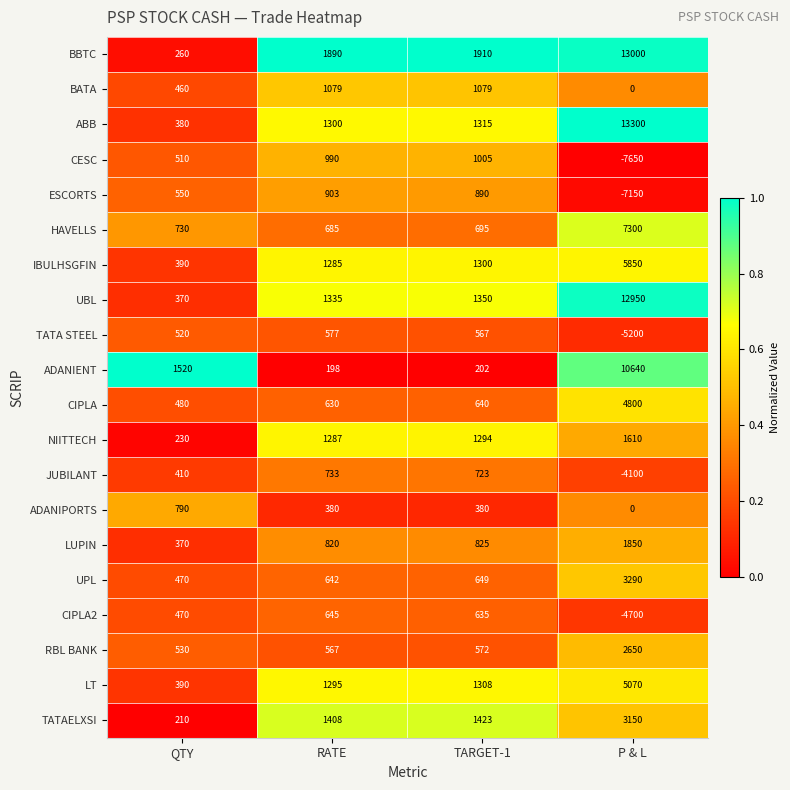

How many distinct data groups are displayed?

20